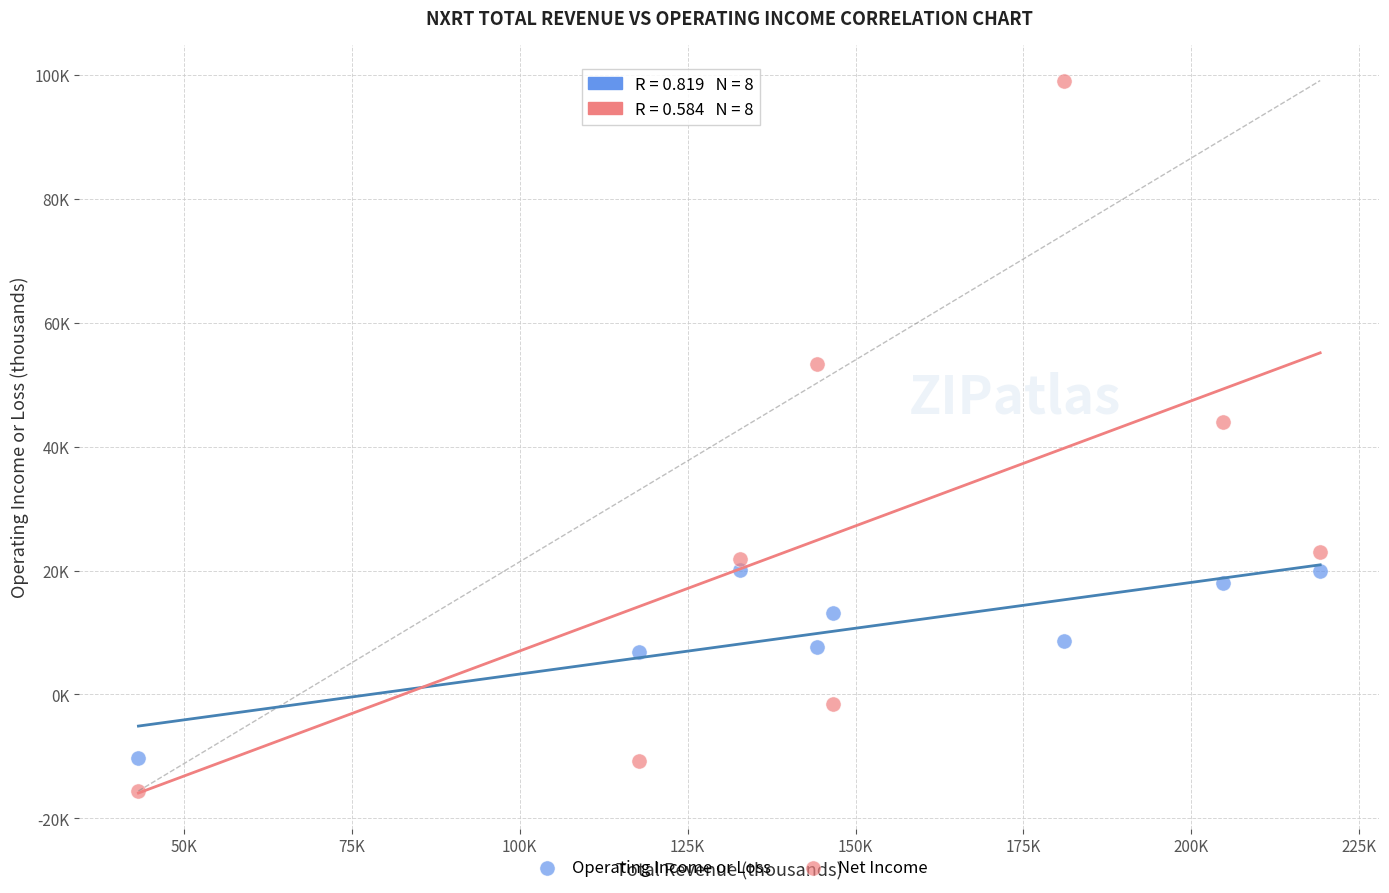

Which series has the largest Y range (max minus min)?

Net Income